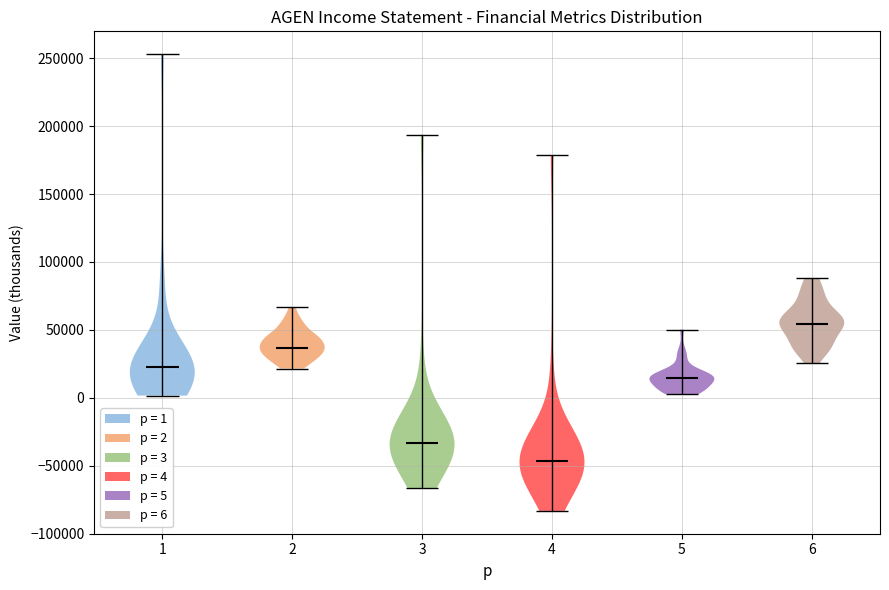

Which violin has the lowest median line?

4